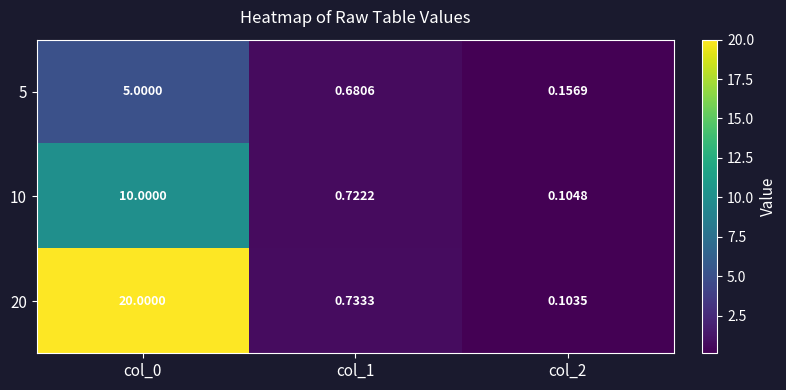

Is the value of 20 at col_2 greater than the value of 10 at col_1?

No